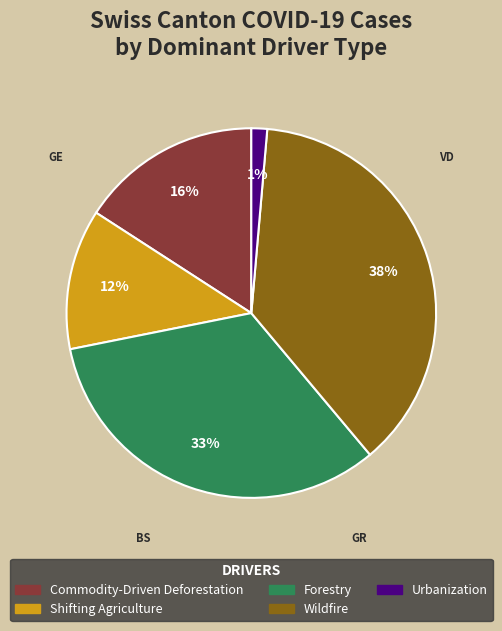

How many segments does this pie chart have?

5